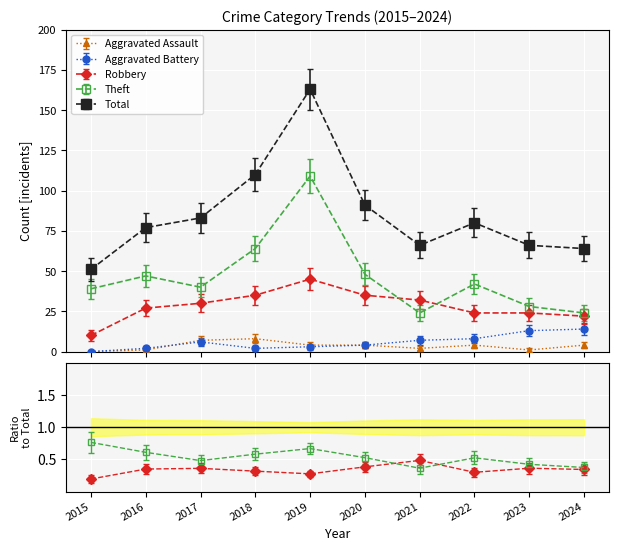

Count the Aggravated Assault values in the range 1 to 4.

7